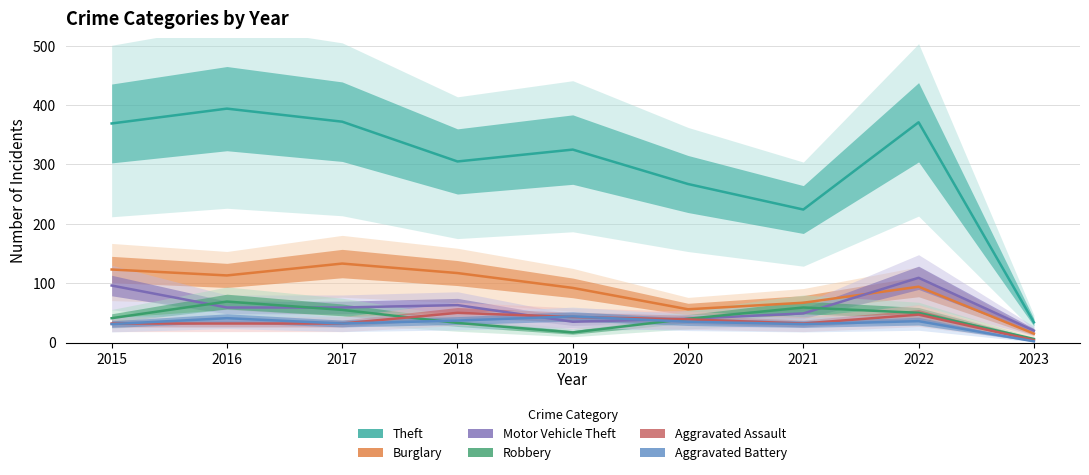

Where do Motor Vehicle Theft and Burglary first cross each other?

2021 and 2022